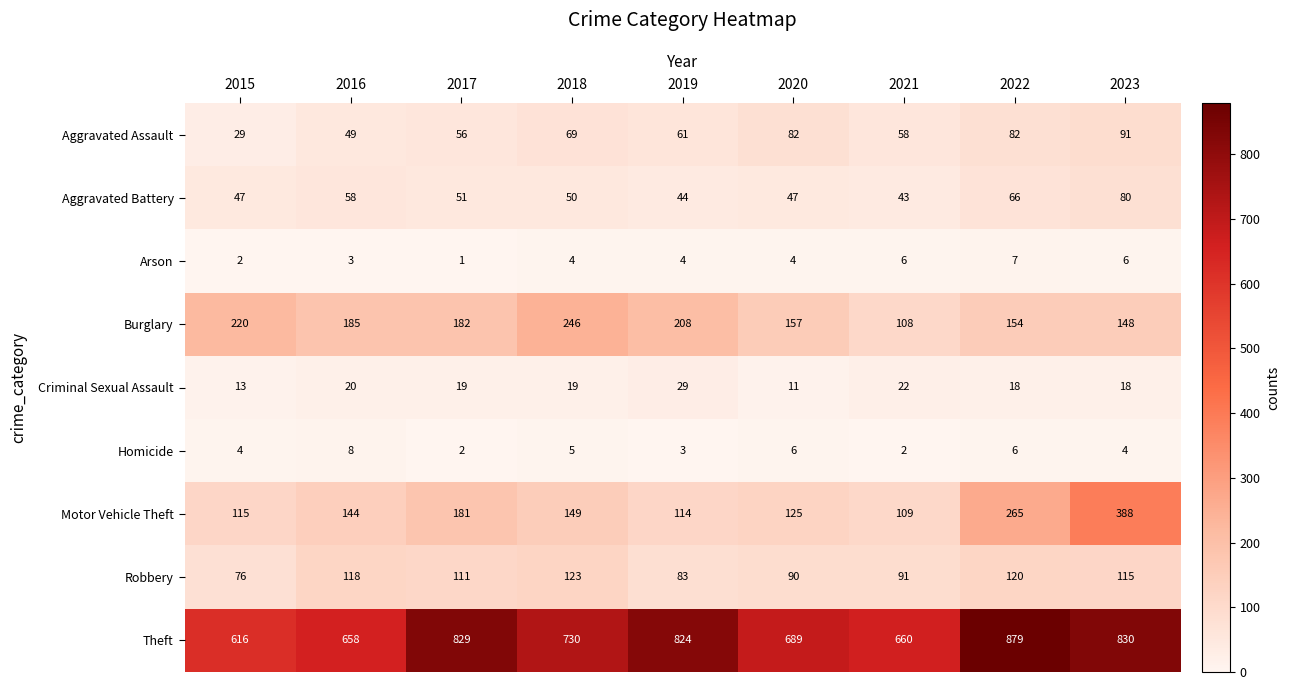

Count the number of data series in this chart.

9